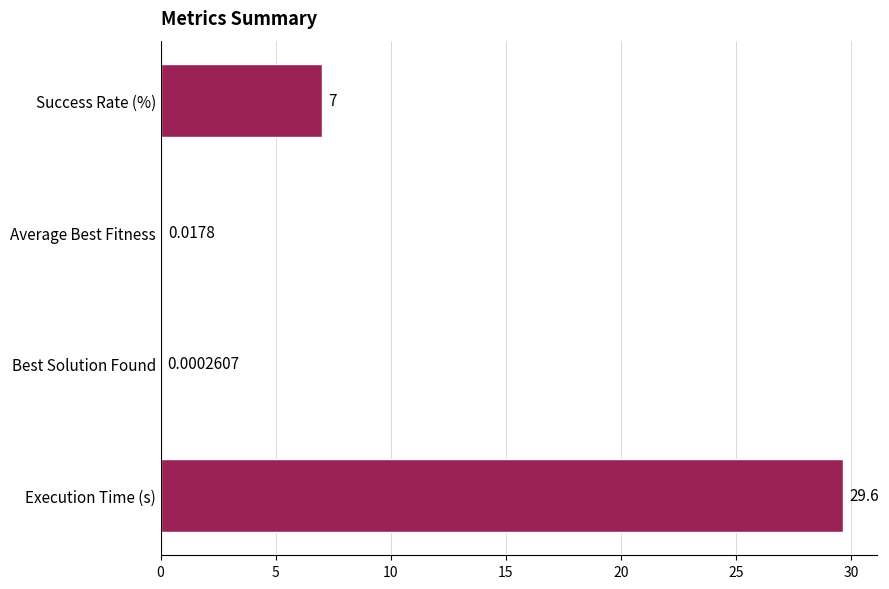

Which category has the highest value across all series?

Execution Time (s)